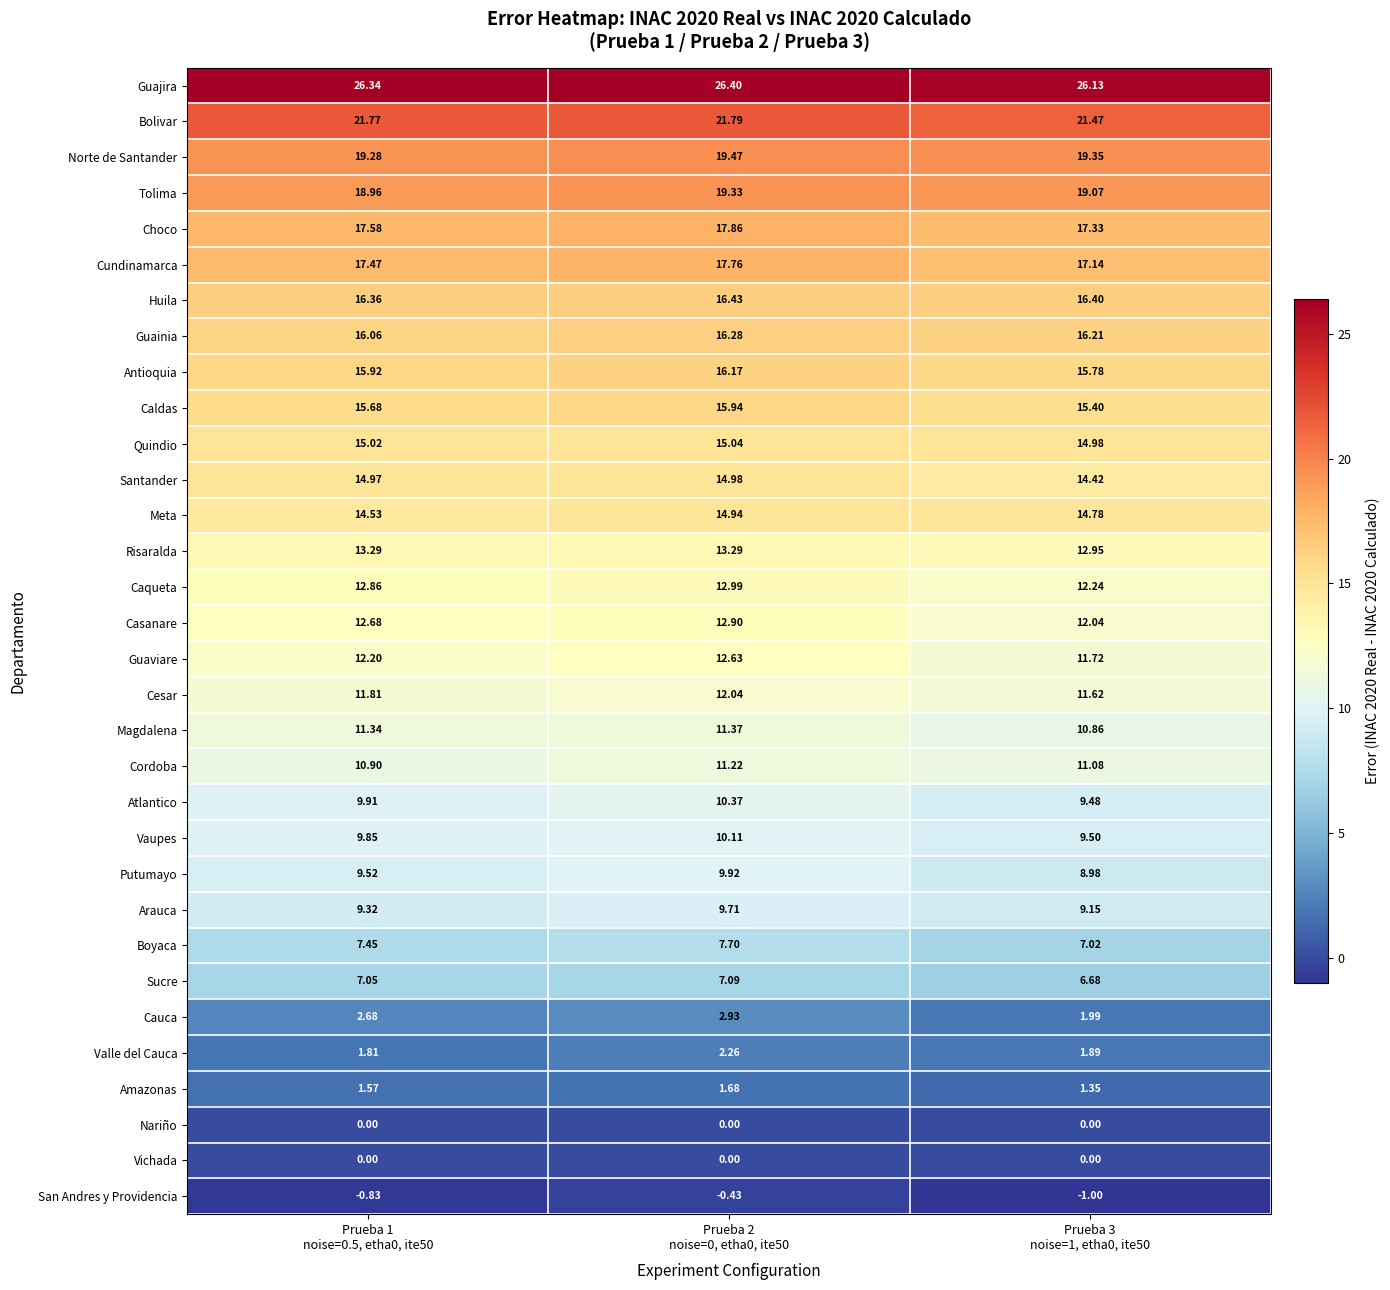

Which series has the largest total across all categories?

Guajira